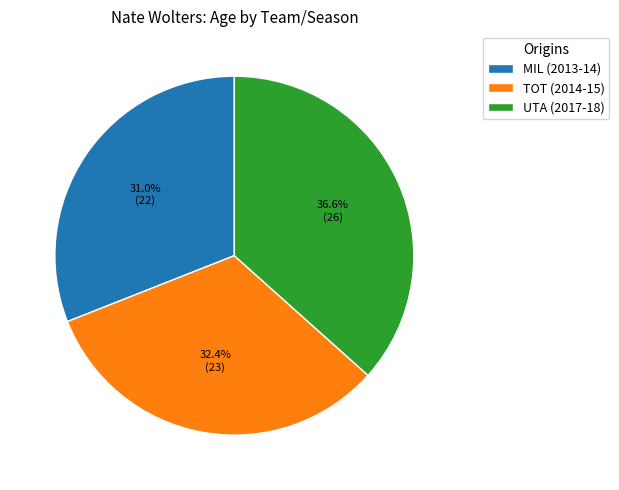

How many segments does this pie chart have?

3